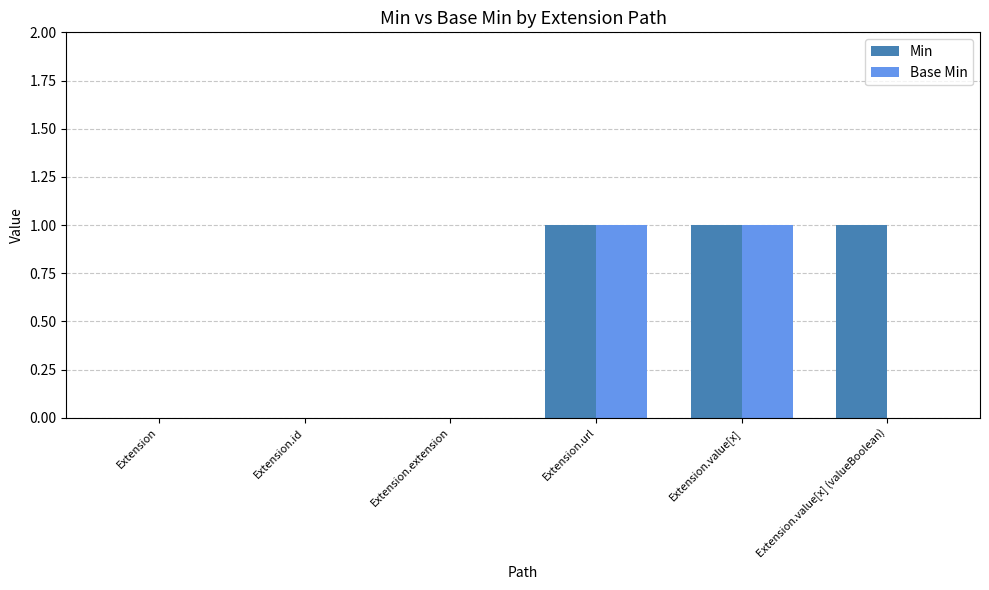

Reading right to left, transcribe all the data shown in this chart.

Min: Extension.value[x] (valueBoolean)=1	Extension.value[x]=1	Extension.url=1	Extension.extension=0	Extension.id=0	Extension=0
Base Min: Extension.value[x] (valueBoolean)=0	Extension.value[x]=1	Extension.url=1	Extension.extension=0	Extension.id=0	Extension=0